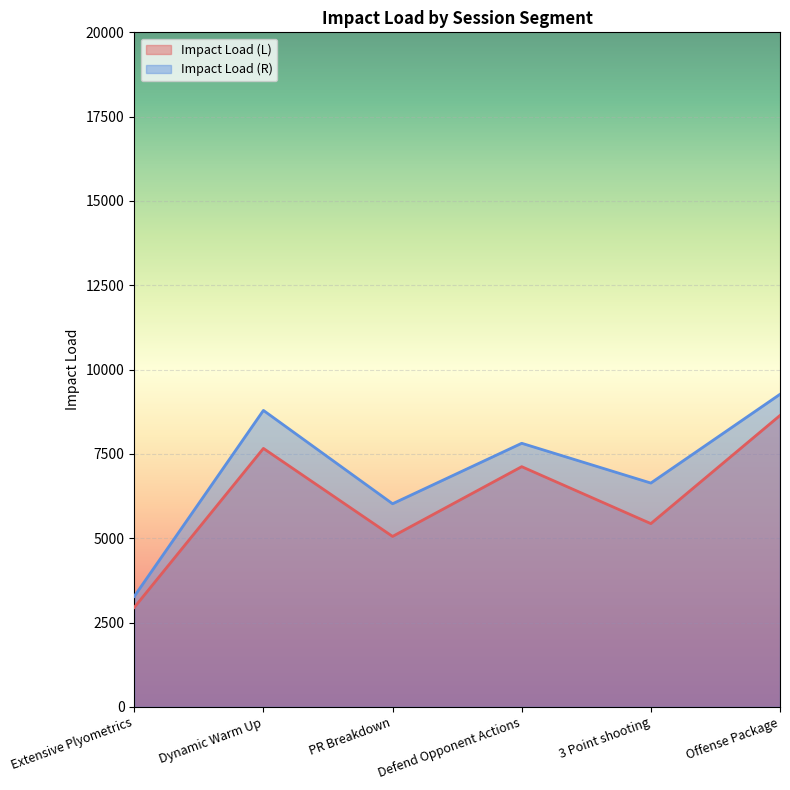

What is the label of the 2nd point from the left?

Dynamic Warm Up